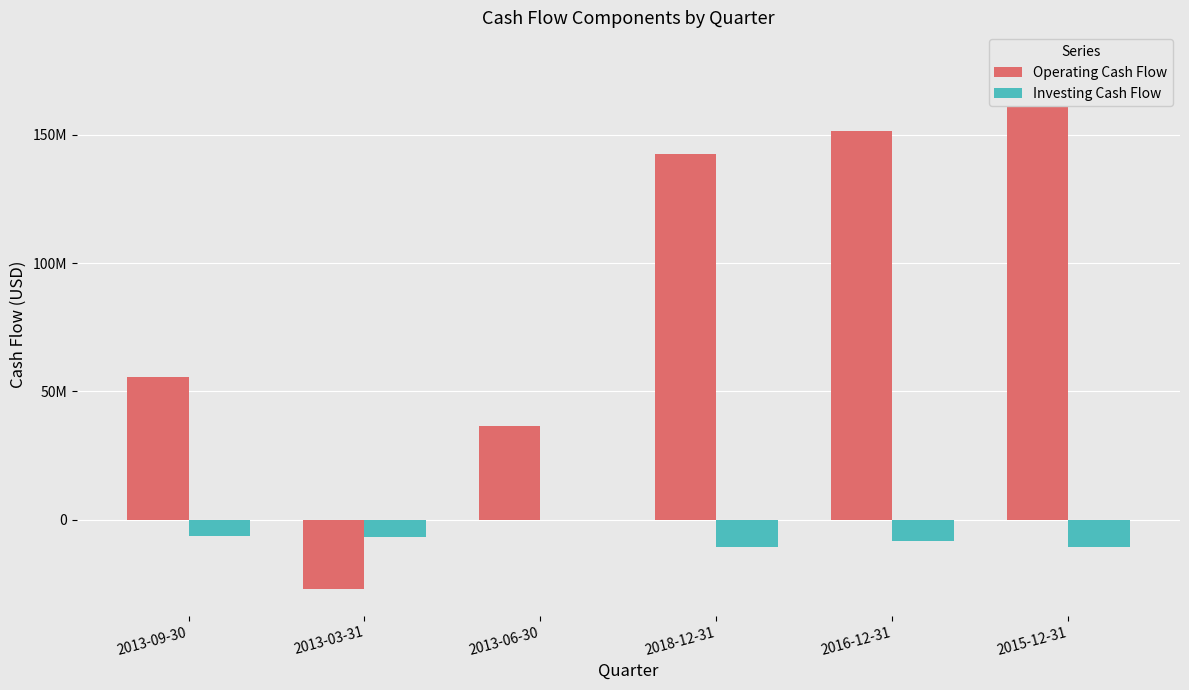

The Operating Cash Flow series shows 60800947 at 2018-12-31. True or false?

False